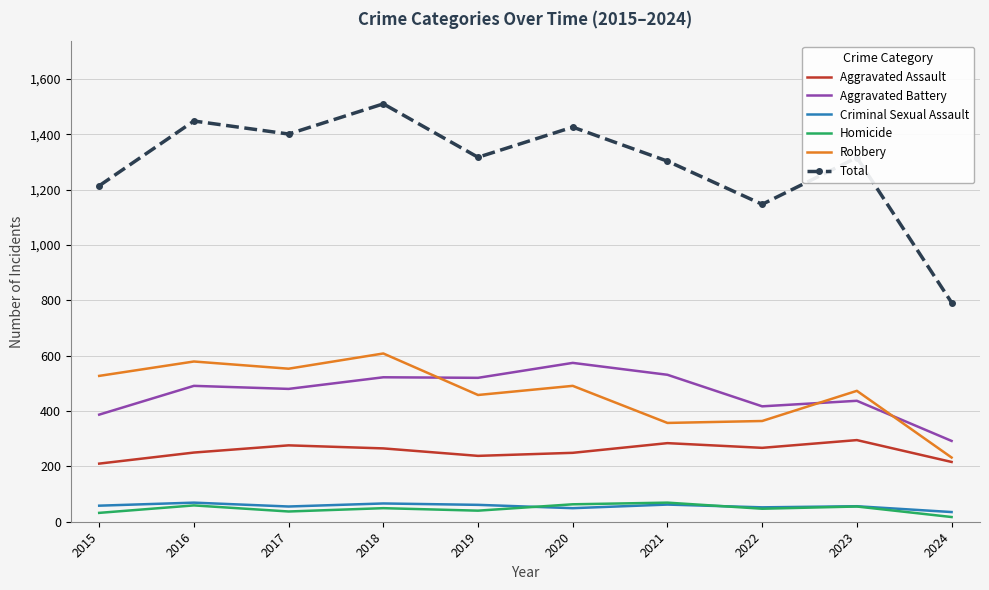

The Total series shows 1317 at 2019. True or false?

True